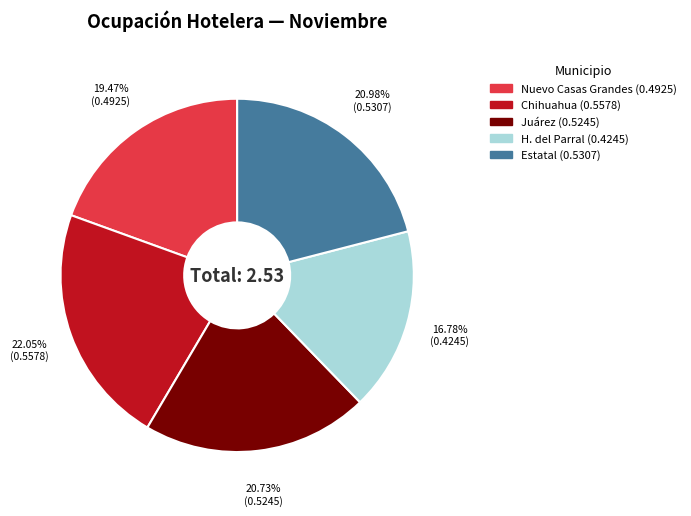

Which slice is the smallest?

H. del Parral